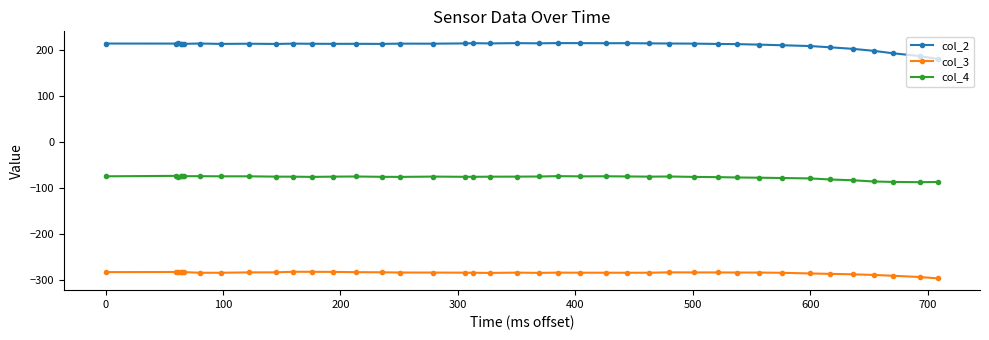

Which series has the widest spread of values?

col_2